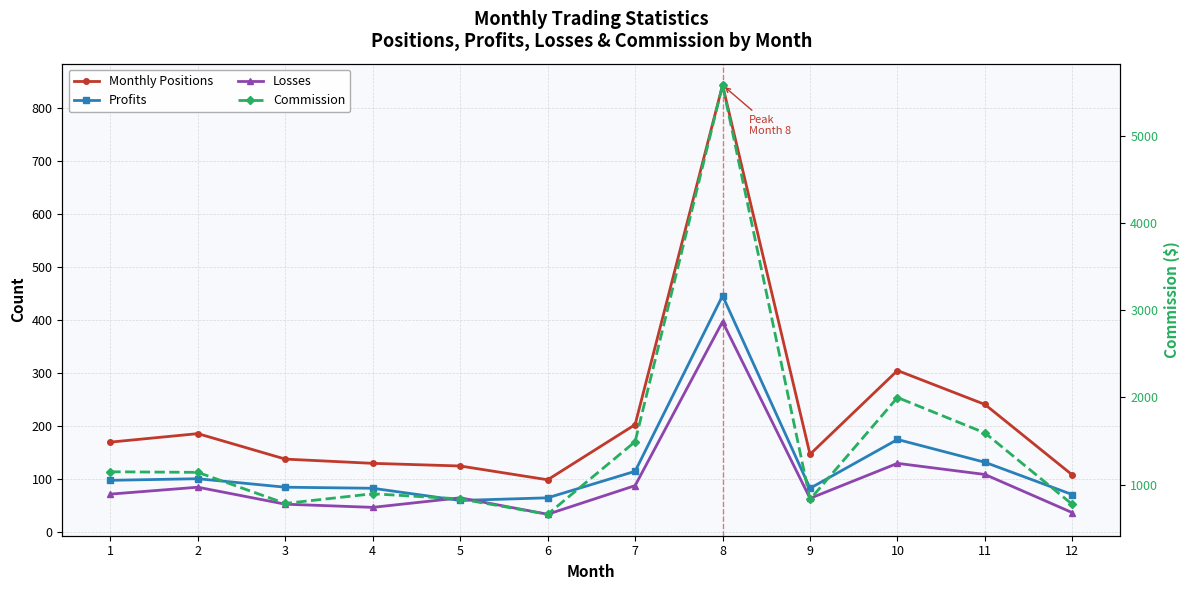

What is the difference between the highest and lowest values at 3?

730.5